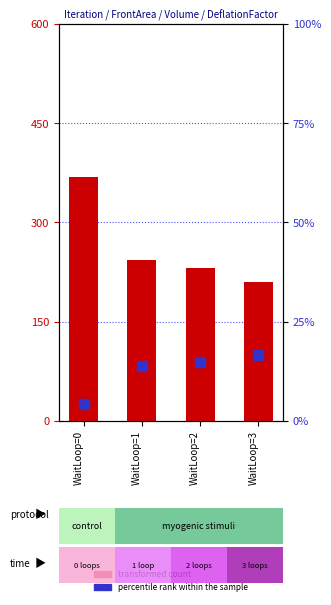

Which series has the largest total across all categories?

transformed count